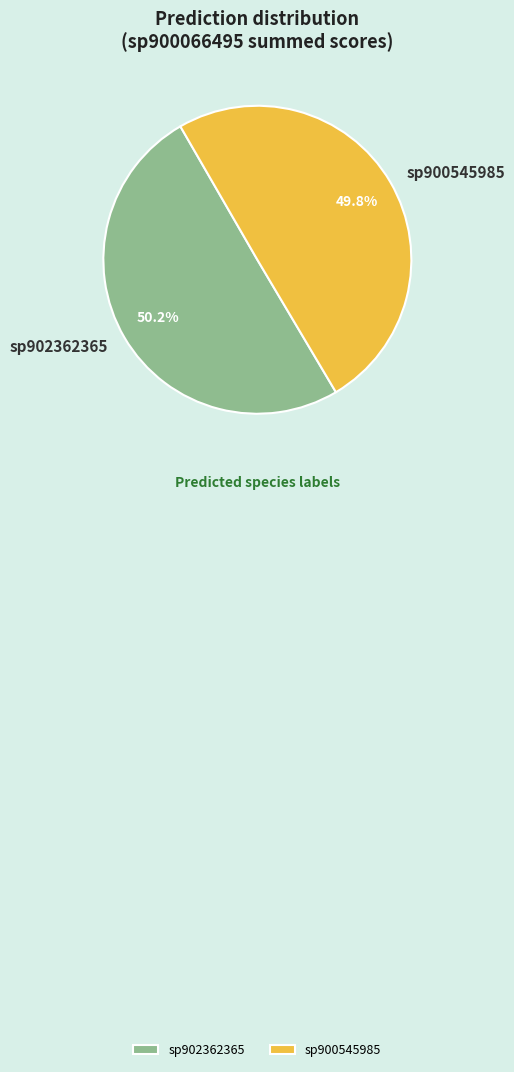

To the nearest percent, what is the average slice percentage?

50%